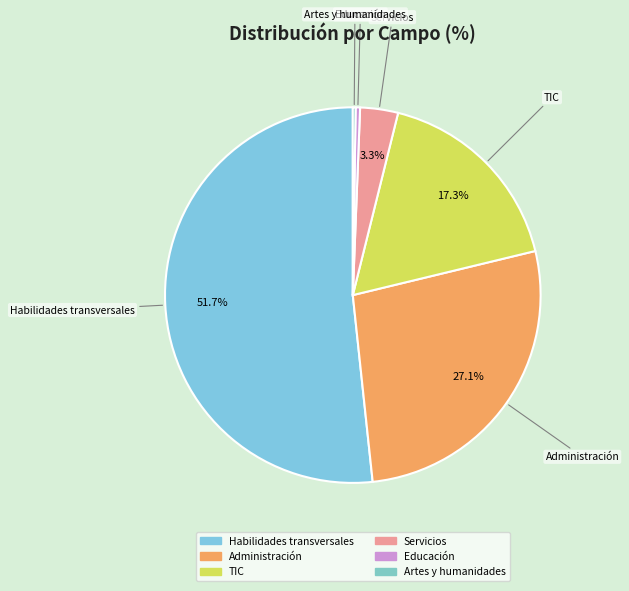

To the nearest percent, what is the difference between the Servicios and Educación slice percentages?

3%